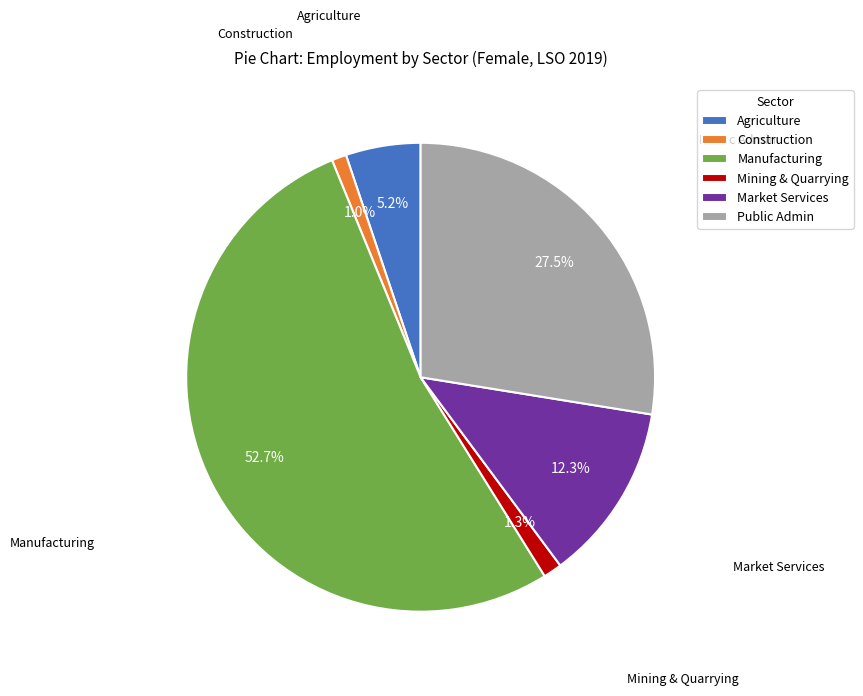

Between Public Admin and Agriculture, which is larger?

Public Admin